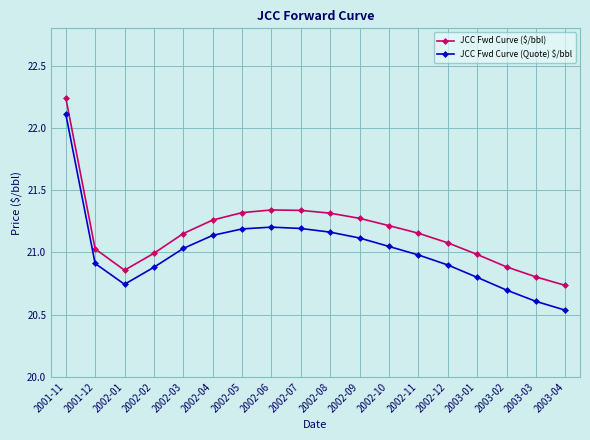

What position from the right is 2002-02?

15